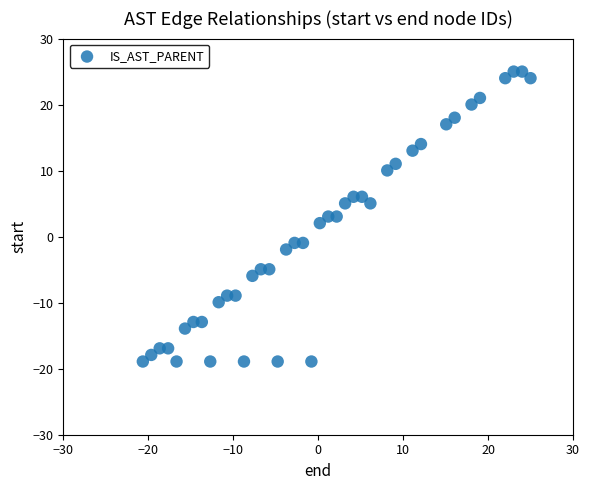

What is the range of Y values (max minus min)?

43.9